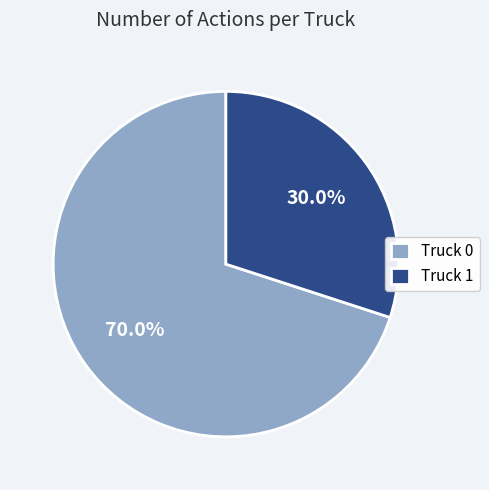

To the nearest percent, what is the difference between the largest and smallest slice percentages?

40%